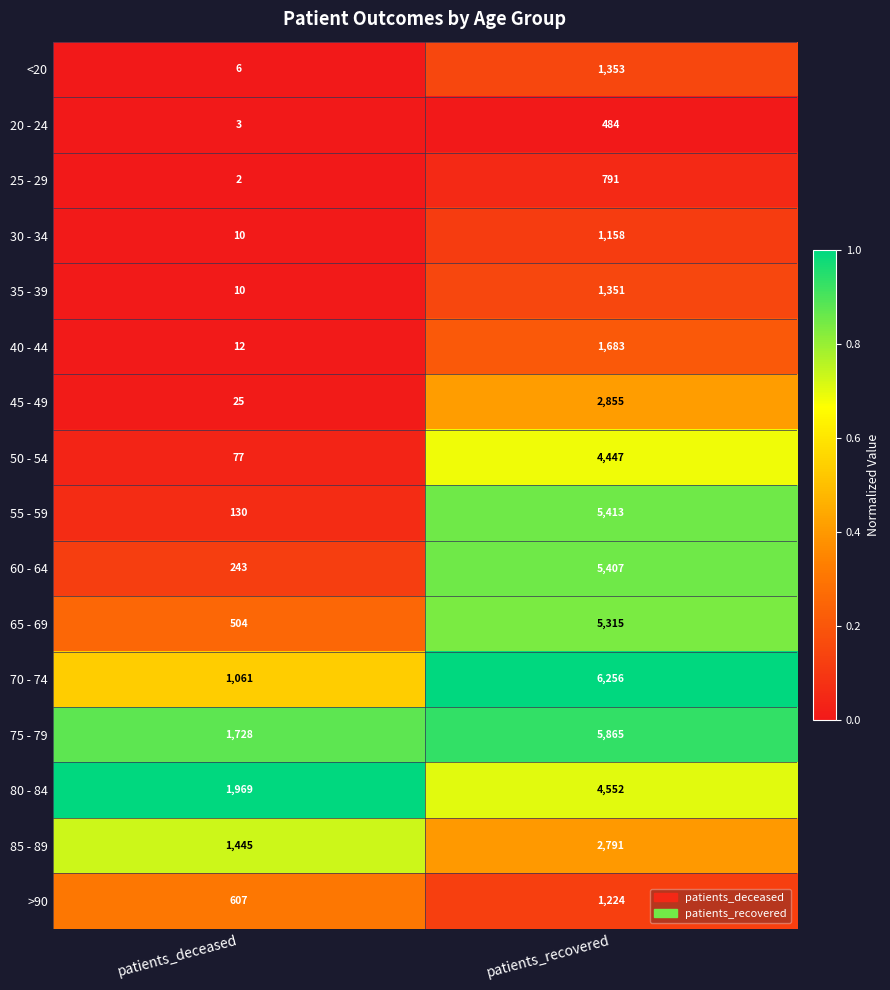

What is the total value across all series at patients_recovered?

50945